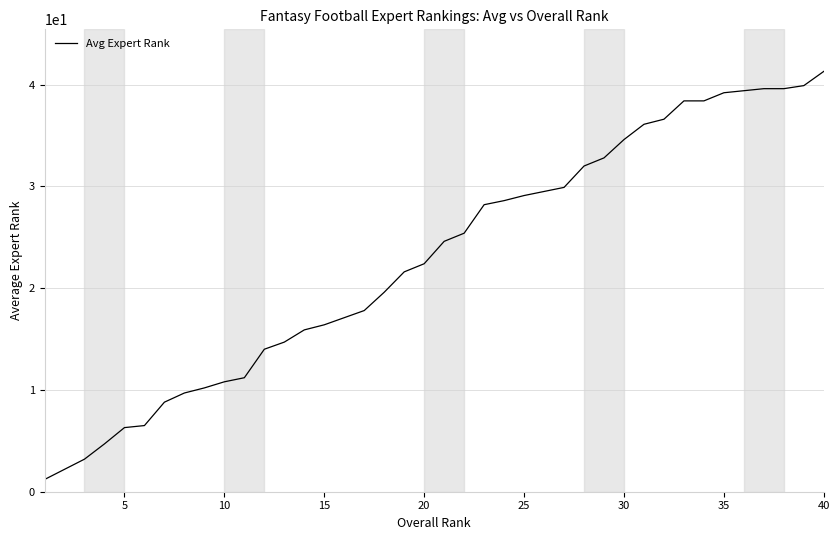

Count the number of data series in this chart.

1